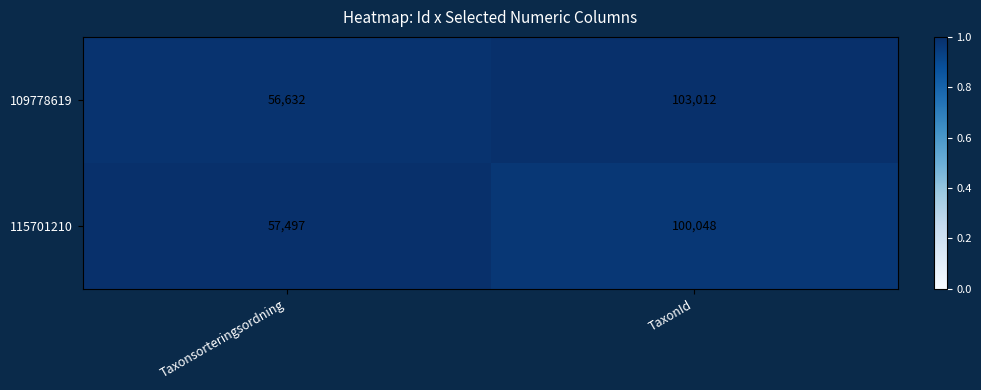

Reading left to right, list all the values displayed in this chart.

109778619: Taxonsorteringsordning=56632	TaxonId=103012
115701210: Taxonsorteringsordning=57497	TaxonId=100048